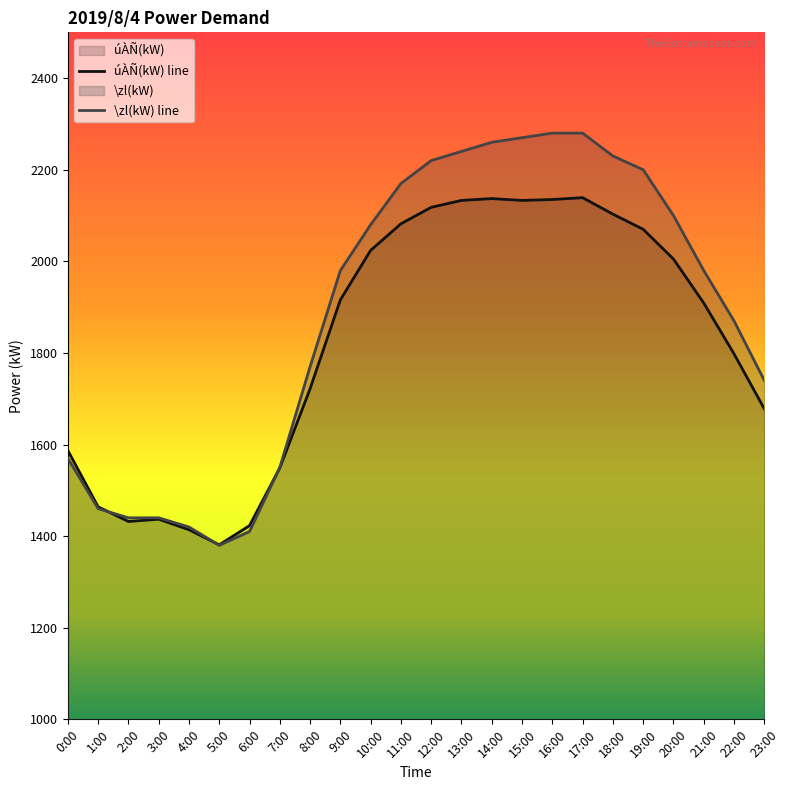

Is it true that \zl(kW) equals 1980 at 9:00?

True